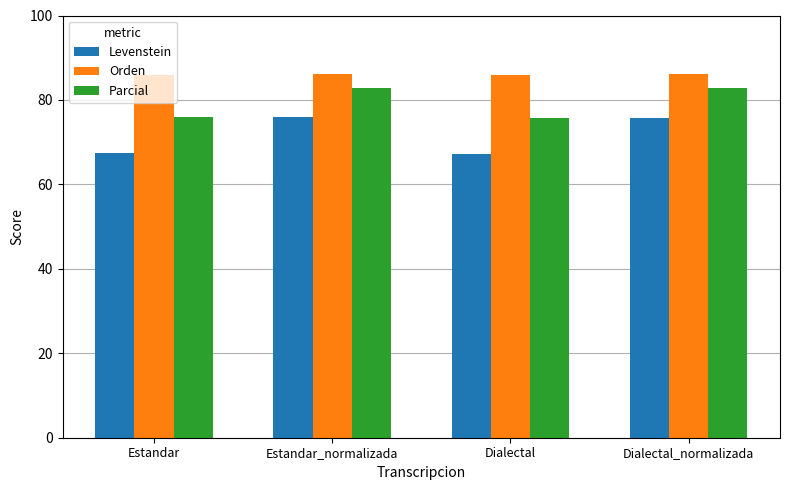

What are all the series names shown in the legend?

Levenstein, Orden, Parcial